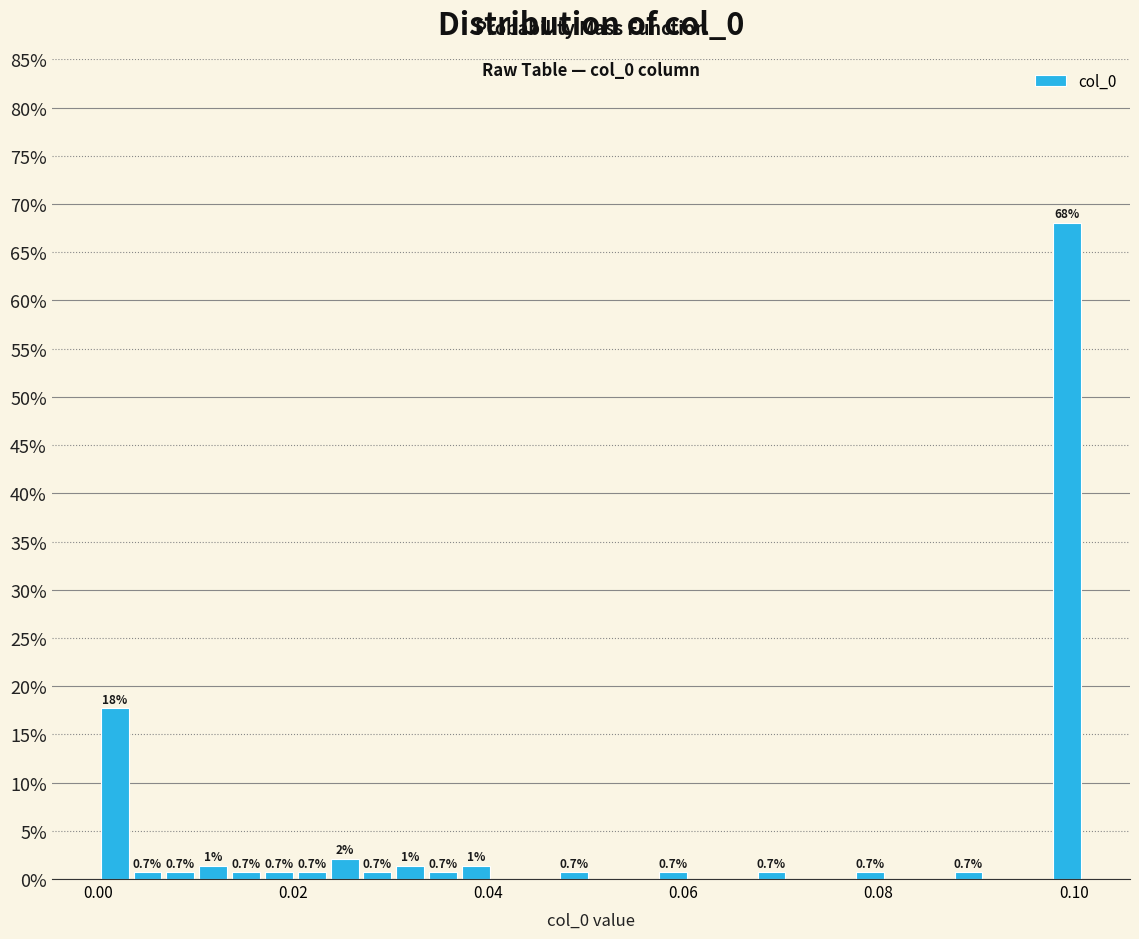

Read against the x-axis, roughly where is the centre of the tallest bar?

0.100